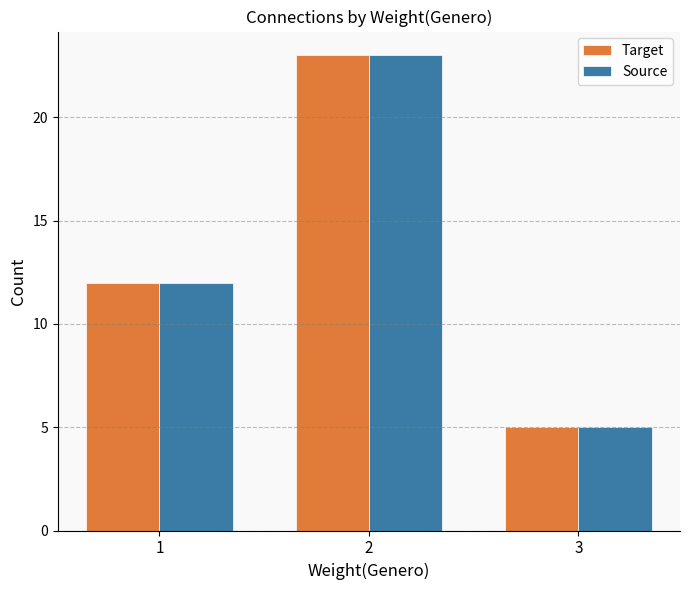

List the labels in order of Target value, largest first.

2, 1, 3